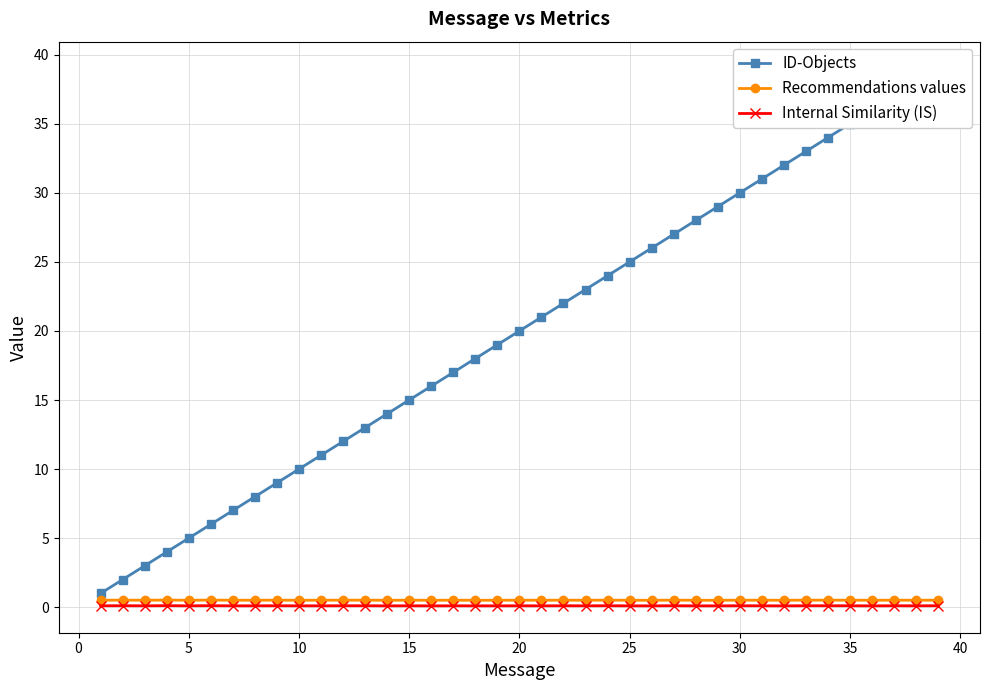

Which series has the largest total across all categories?

ID-Objects